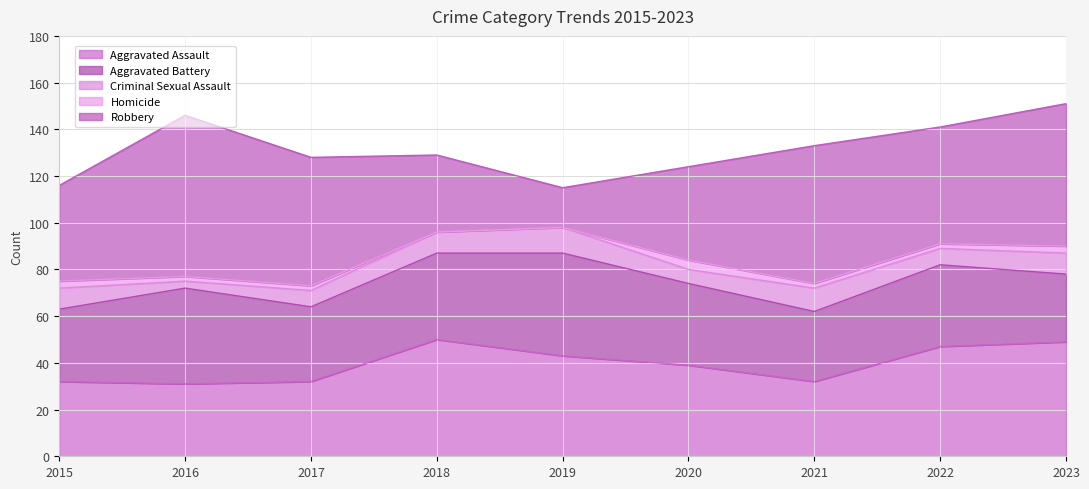

At which category does Robbery reach its first local peak?

2016